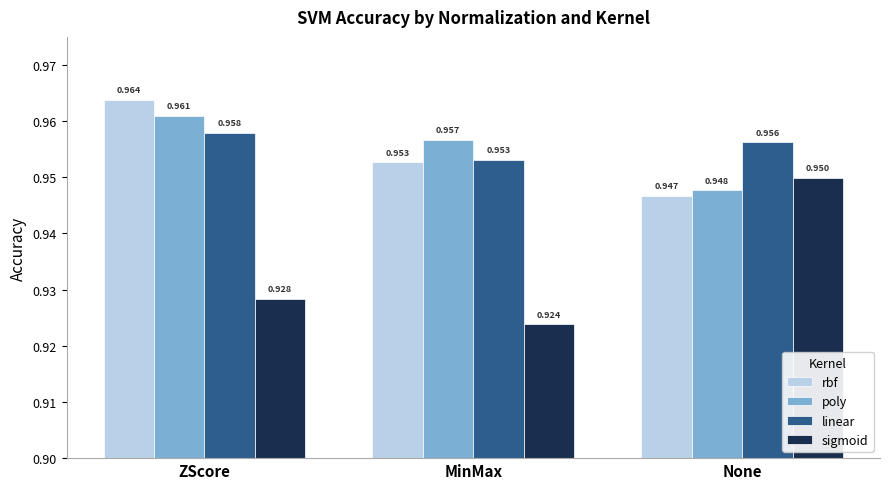

At which label does linear reach its minimum?

MinMax